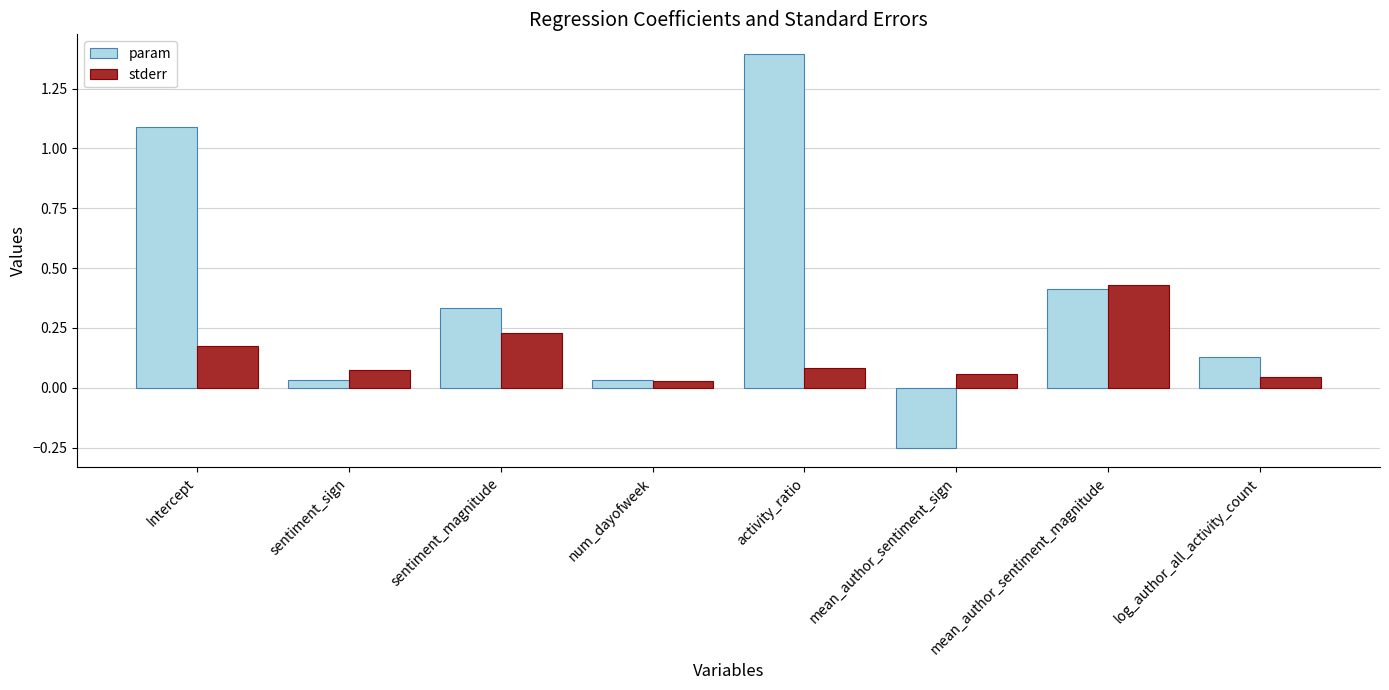

List the series in order of their peak value, highest first.

param, stderr